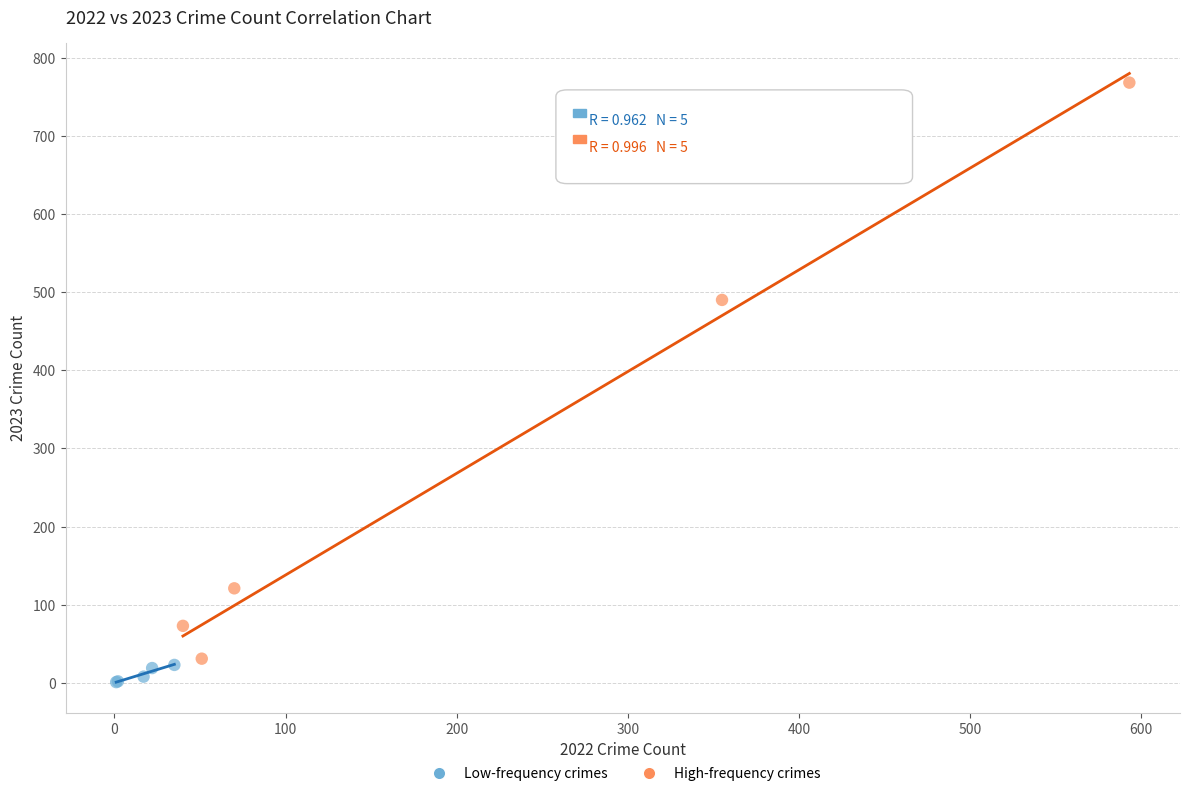

What are all the series names shown in the legend?

Low-frequency crimes, High-frequency crimes